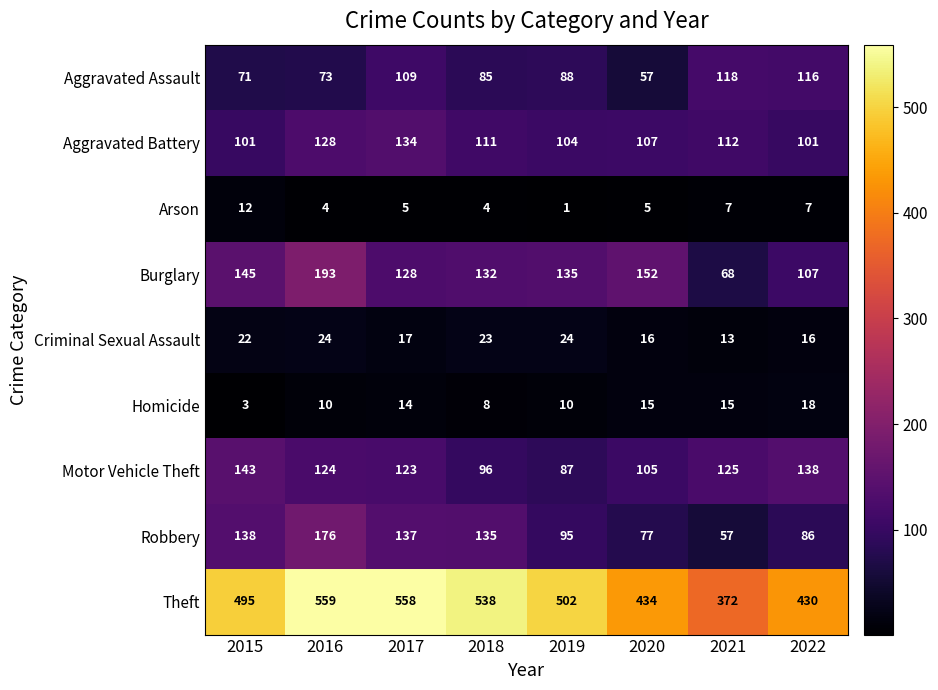

What is the greatest value displayed?

559